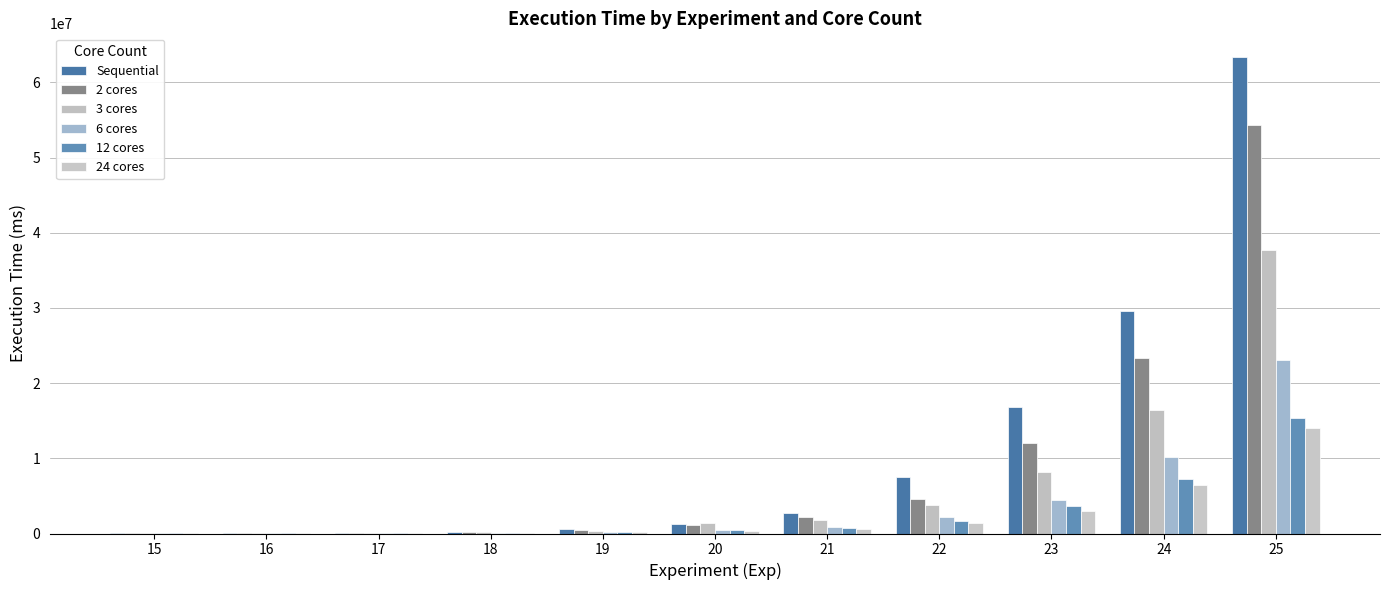

Which has a higher value, 19 or 24?

24